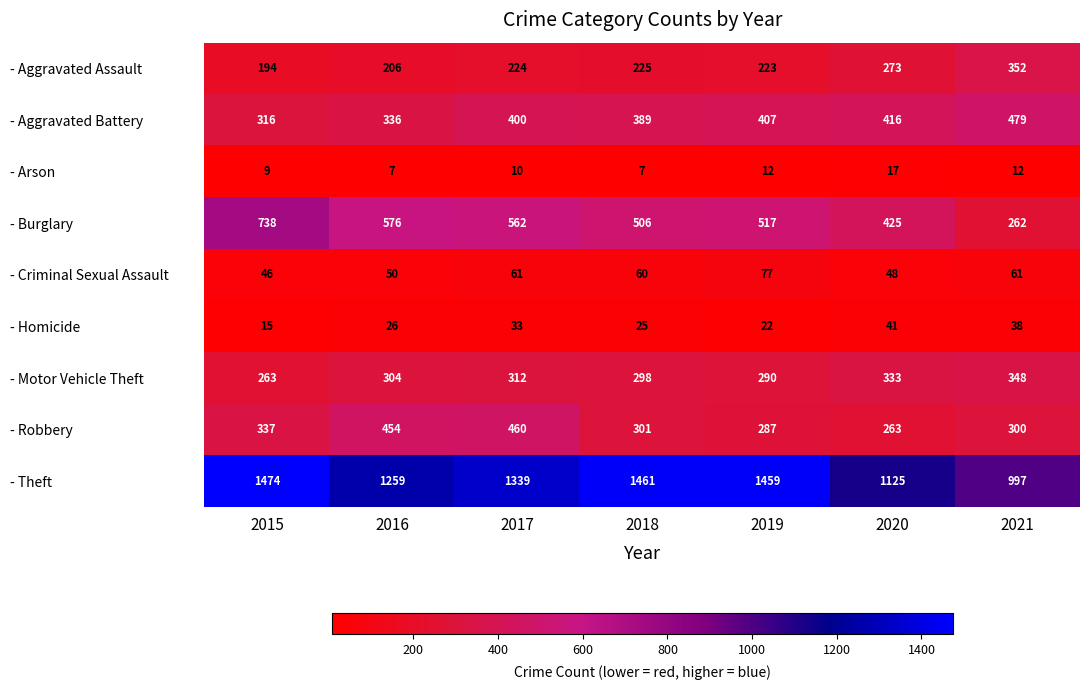

At which category does the chart reach its peak across all series?

2015